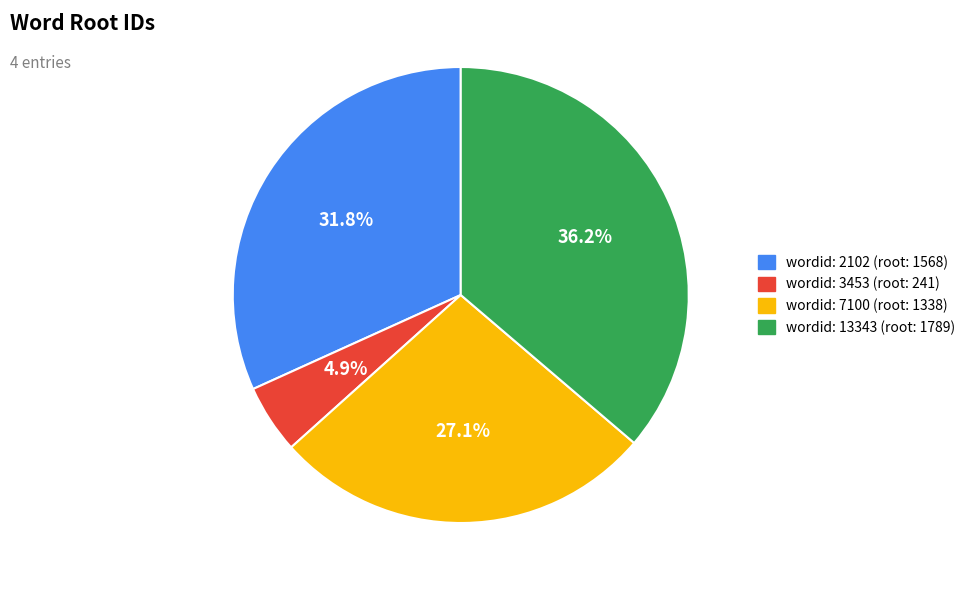

Is there any slice that represents more than half of the pie?

No